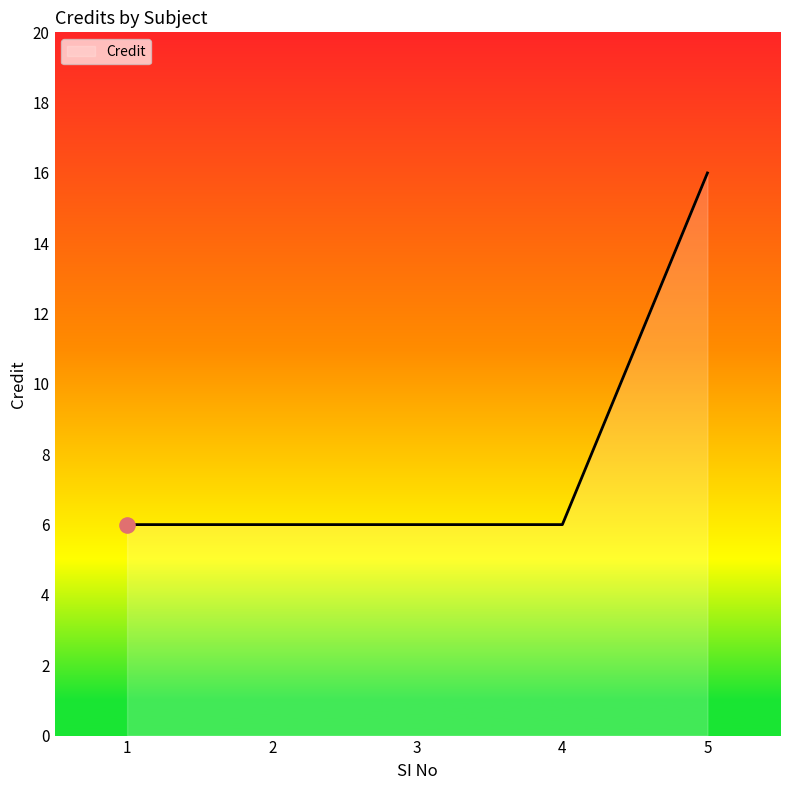

What is the change in value from 4 to 5?

+10